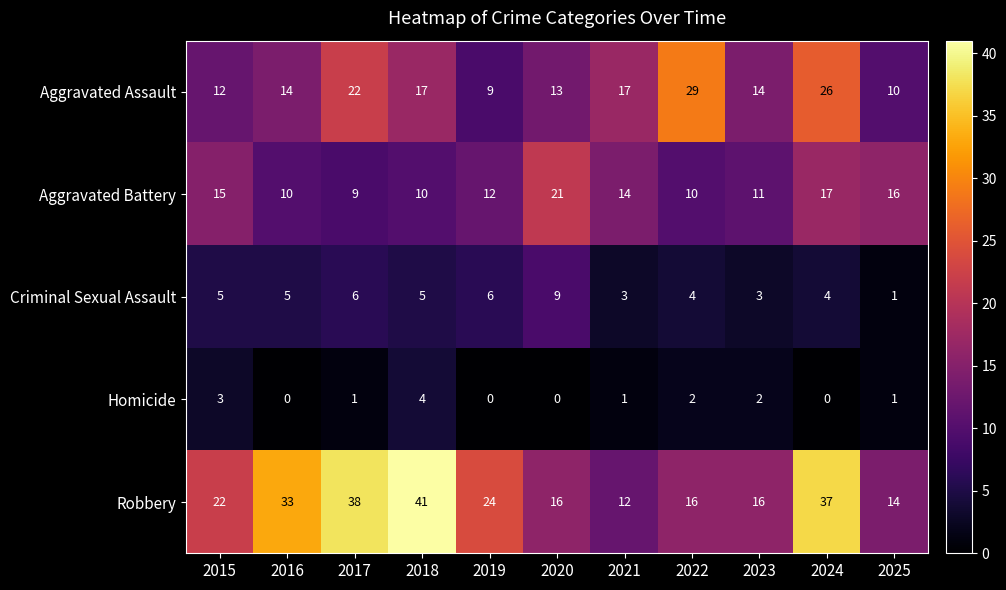

Rank the series by their maximum value, from lowest to highest.

Homicide, Criminal Sexual Assault, Aggravated Battery, Aggravated Assault, Robbery